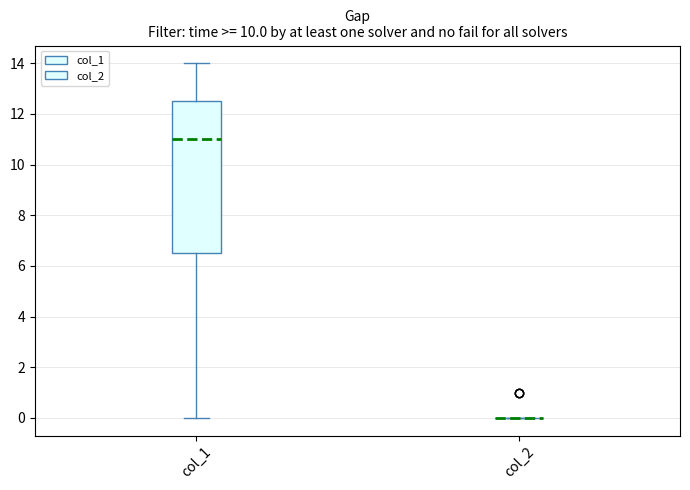

Reading left to right, read every box against the y-axis: the position of its median line, the range the box covers, and the ends of its whiskers. The values are not printed on the chart, so give them approximately, as read against the axis.

col_1: median 11.0, box 6.6 to 12.6, whiskers 0.0 to 14.0
col_2: box collapsed to a line at 0.0, whiskers 0.0 to 0.0